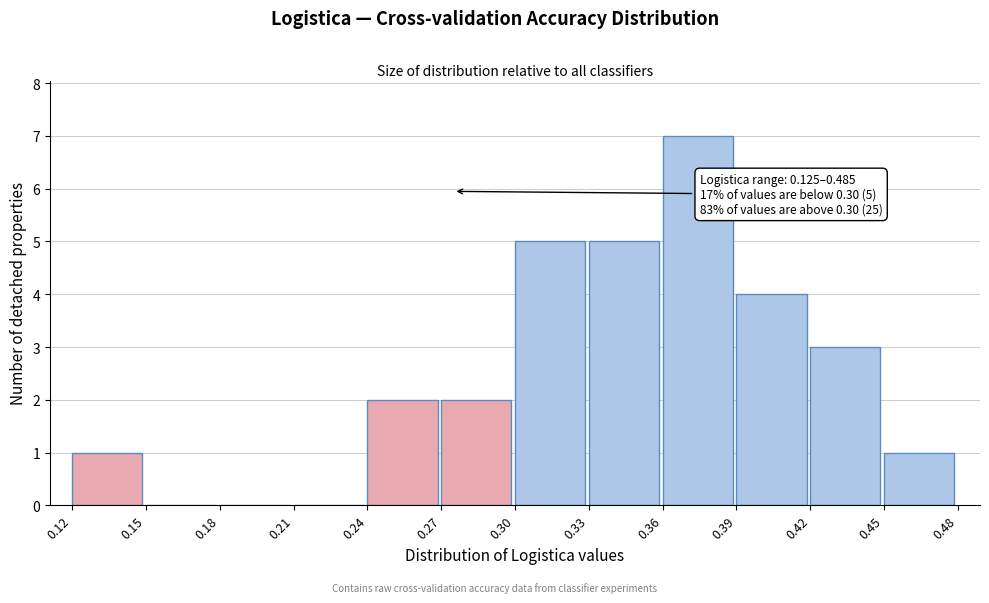

Reading right to left, transcribe all the data shown in this chart.

0.45=1	0.42=3	0.39=4	0.36=7	0.33=5	0.30=5	0.27=2	0.24=2	0.21=0	0.18=0	0.15=0	0.12=1